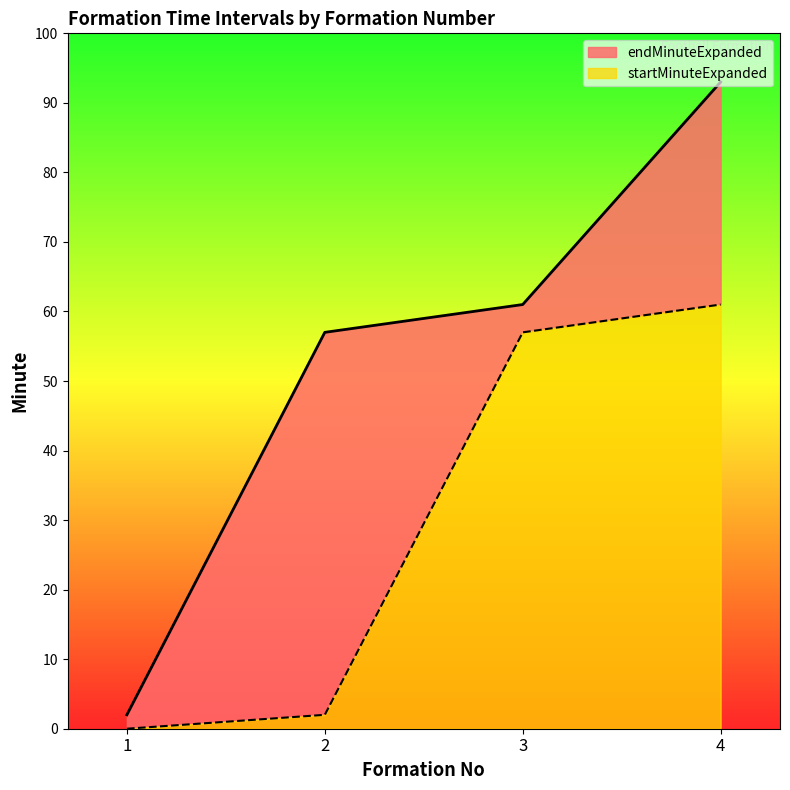

What is the difference between the highest and lowest values at 3?

4